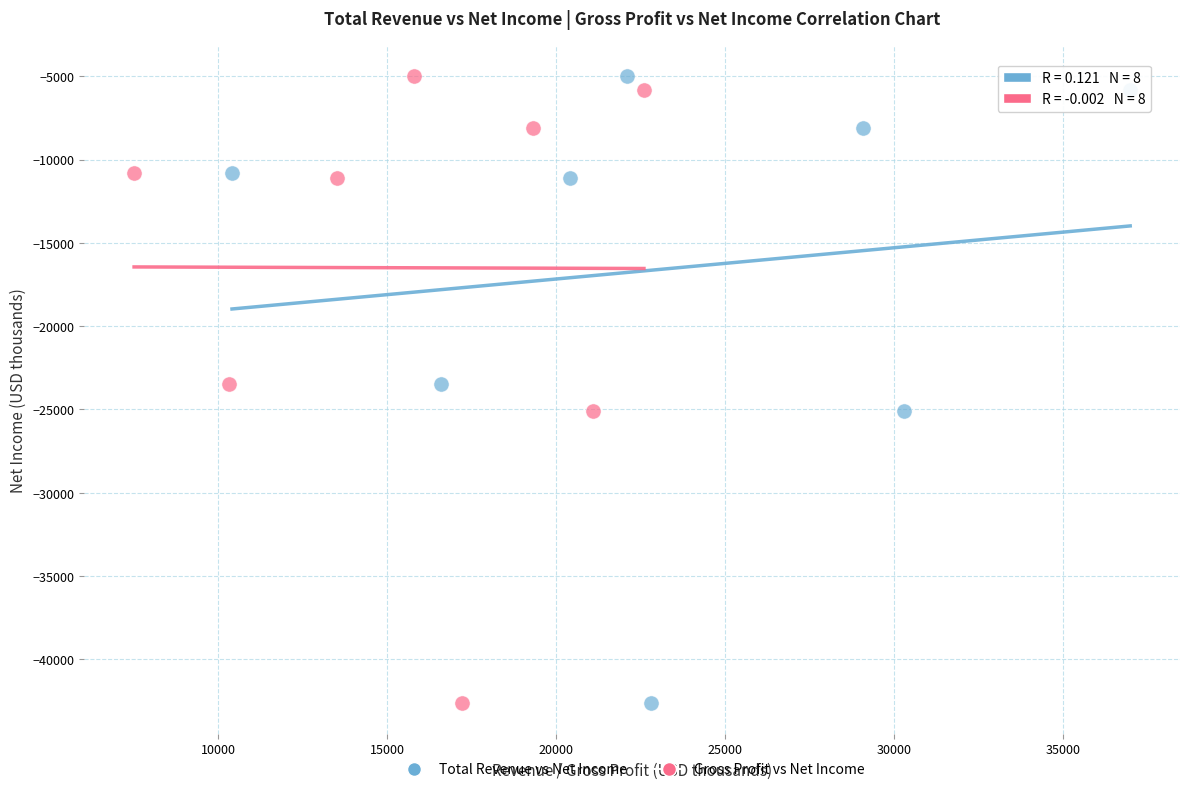

What are all the series names shown in the legend?

Total Revenue vs Net Income, Gross Profit vs Net Income